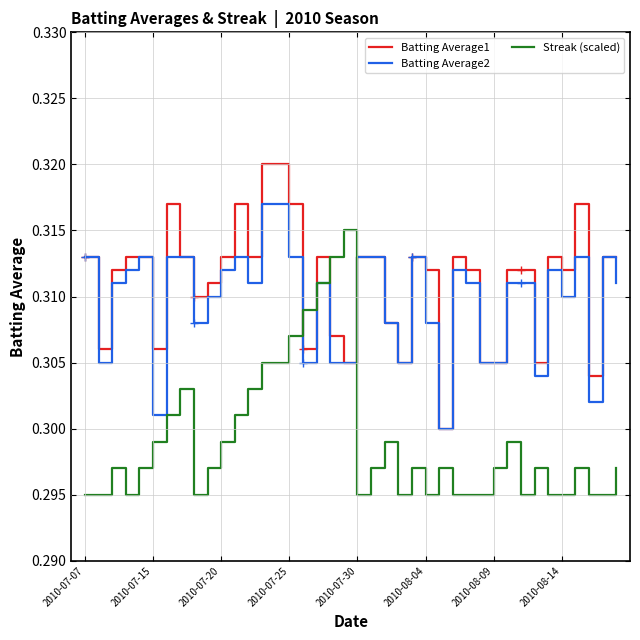

Which series ends up on top after the final intersection of Streak (scaled) and Batting Average1?

Batting Average1